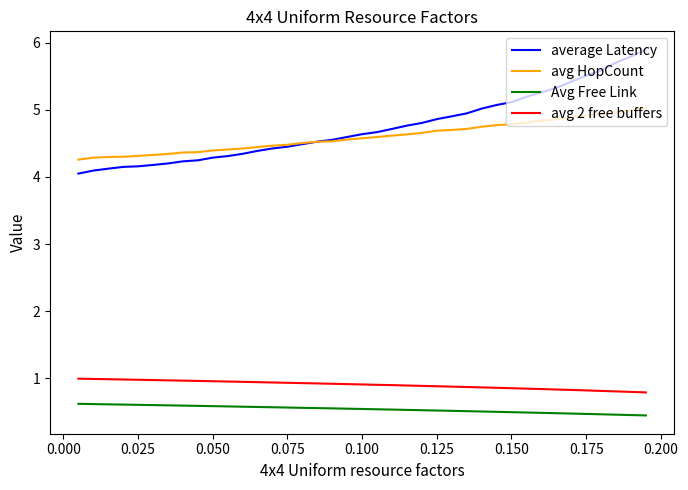

Which series has the largest range (max minus min)?

average Latency